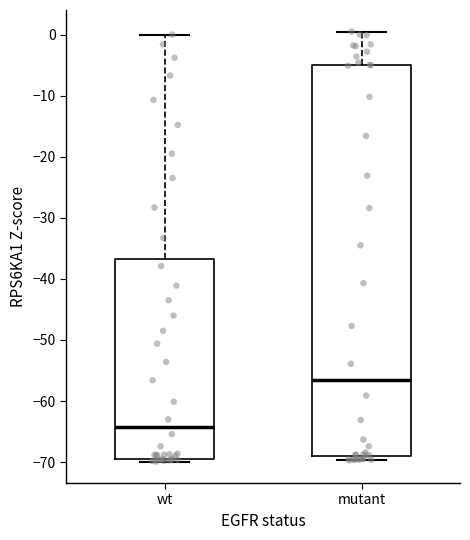

Which box has the lowest median line?

wt